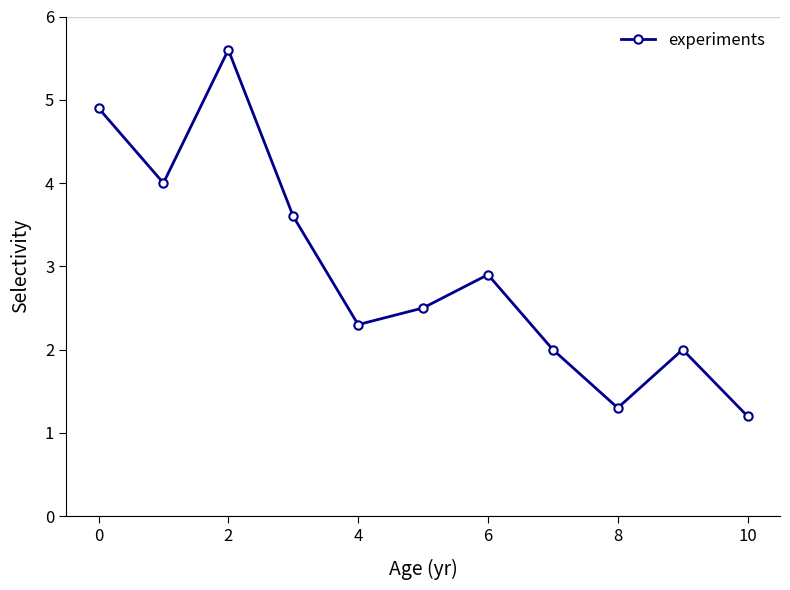

Reading left to right, what are all the values shown in this chart?

4.9	4.0	5.6	3.6	2.3	2.5	2.9	2.0	1.3	2.0	1.2